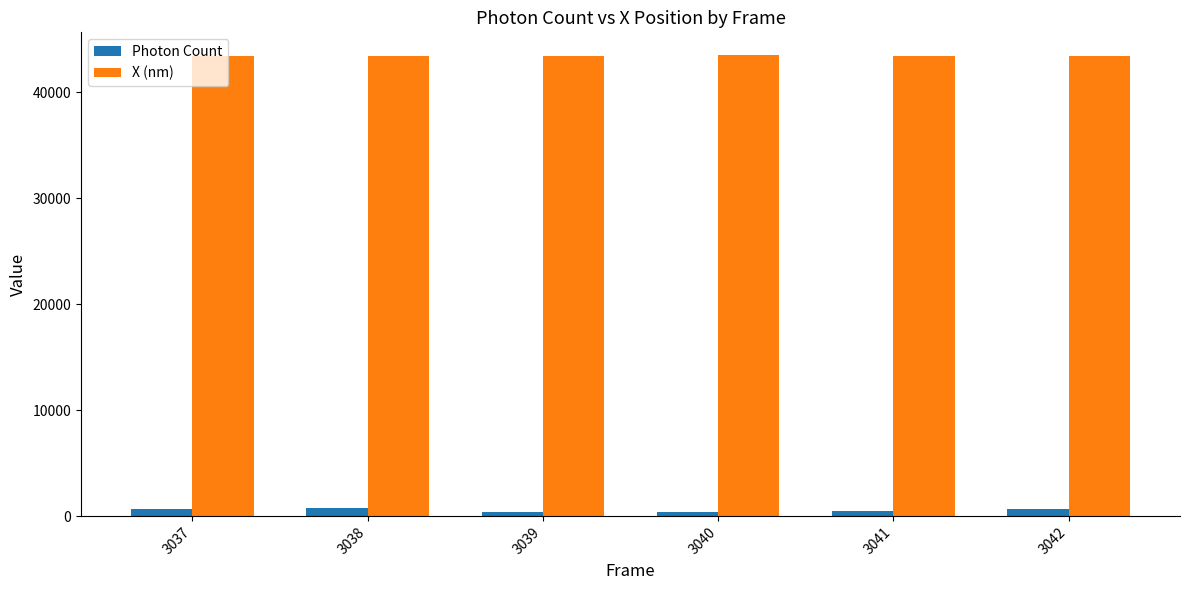

The X (nm) series shows 21013.1 at 3038. True or false?

False